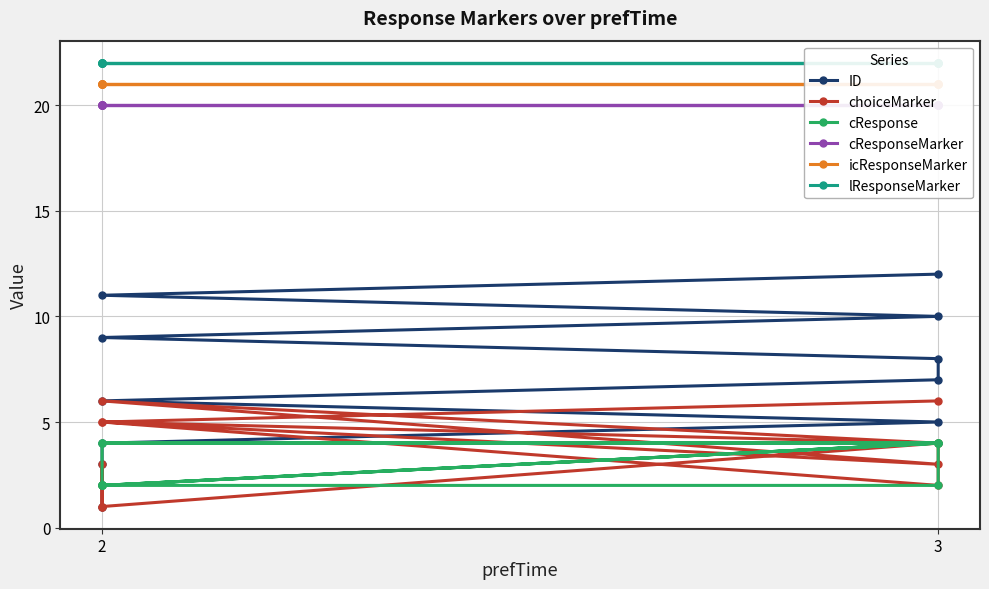

List the series in order of their peak value, lowest first.

cResponse, choiceMarker, ID, cResponseMarker, icResponseMarker, lResponseMarker